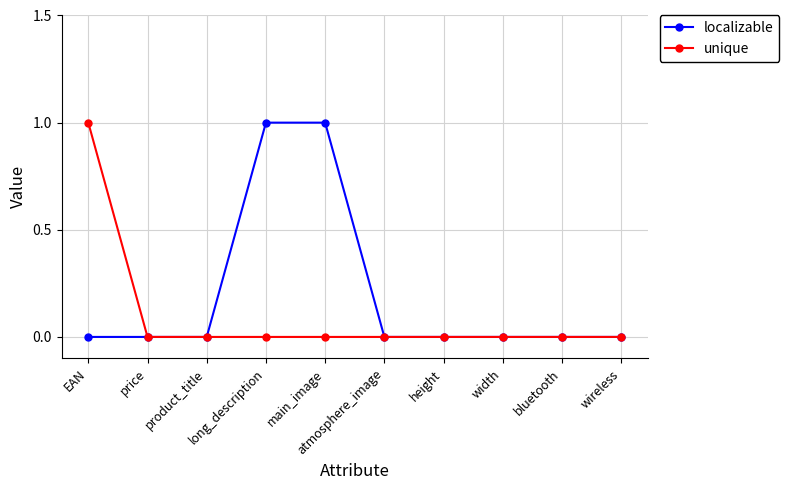

Rank the series by their average value, from highest to lowest.

localizable, unique